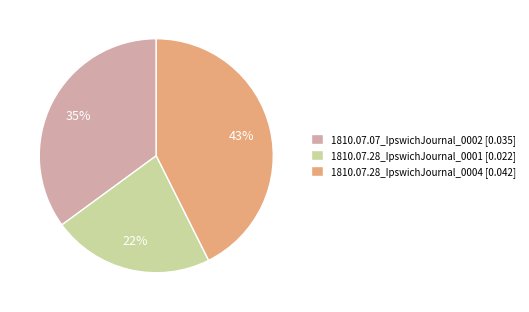

What percentage is the 1810.07.28_IpswichJournal_0004 slice, to the nearest percent?

43%